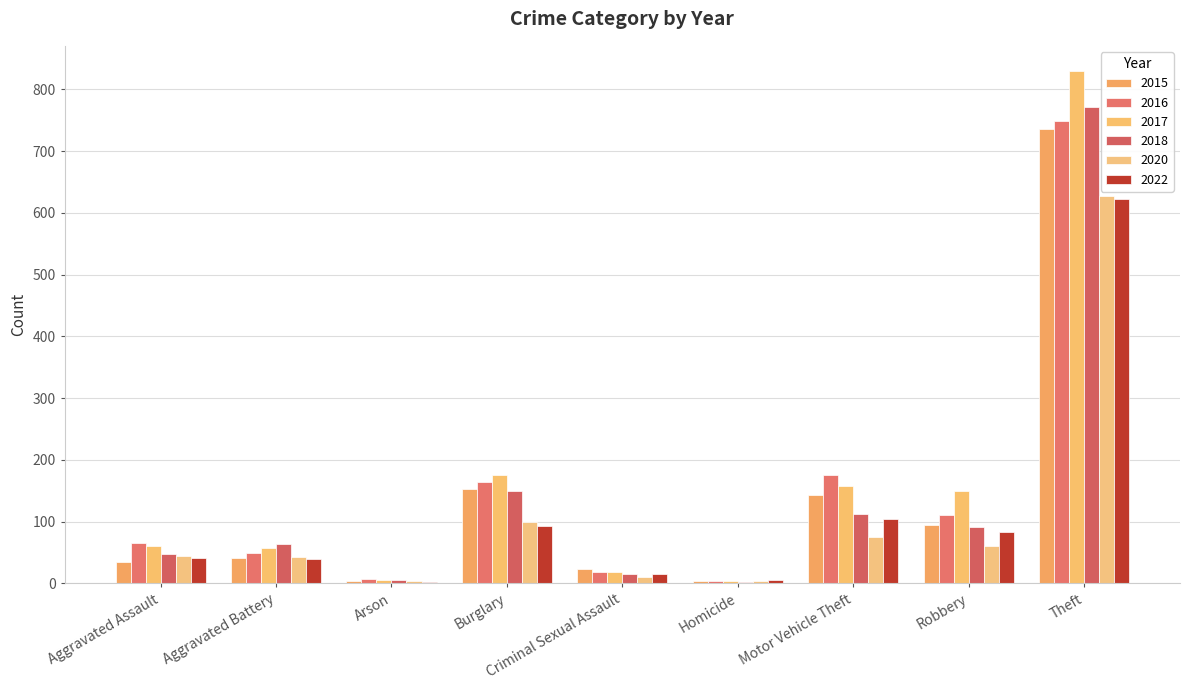

What is the approximate value of 2018 at Homicide?

3